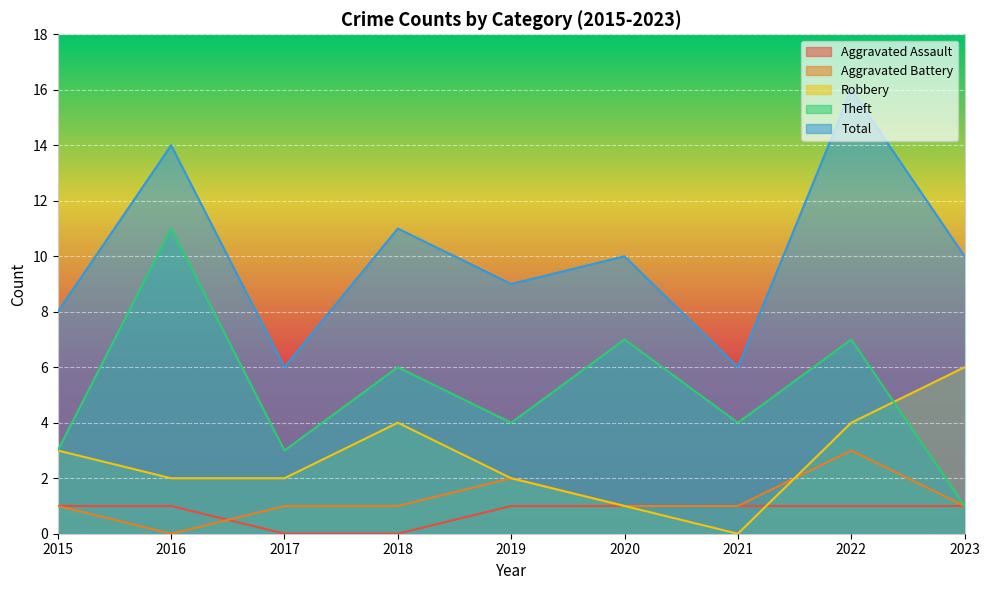

At which label does Aggravated Battery first exceed 1?

2019